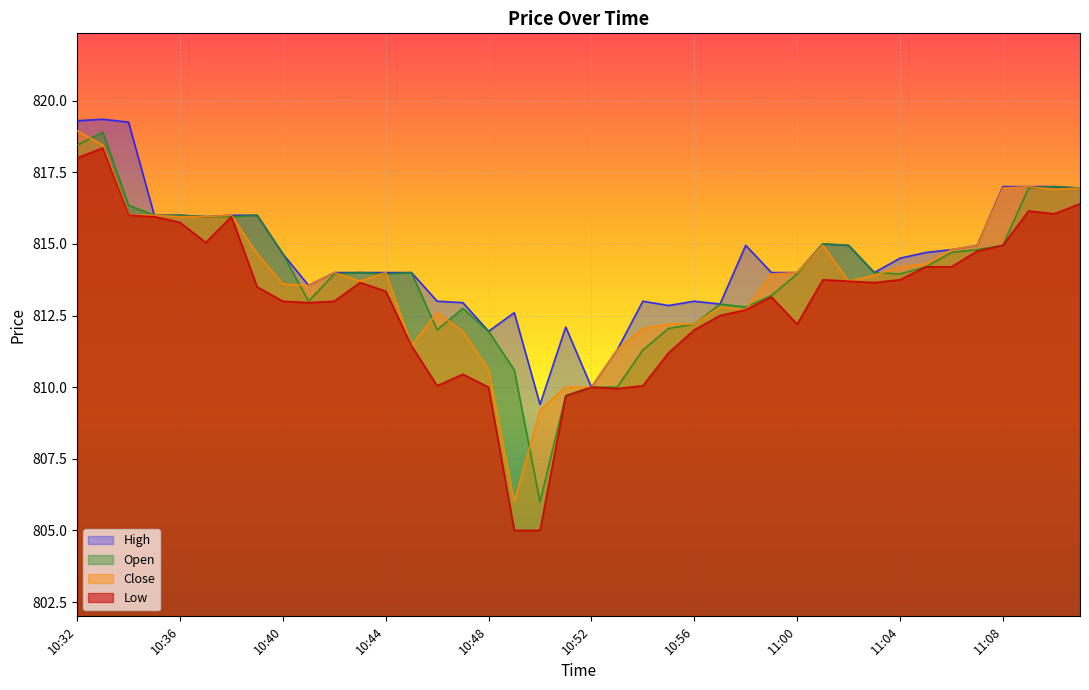

Does the chart display data point markers on the line(s)?

No